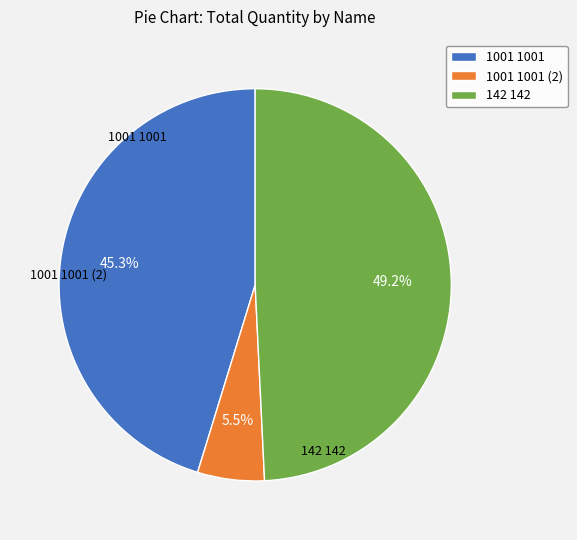

Is there a majority slice in this chart?

No